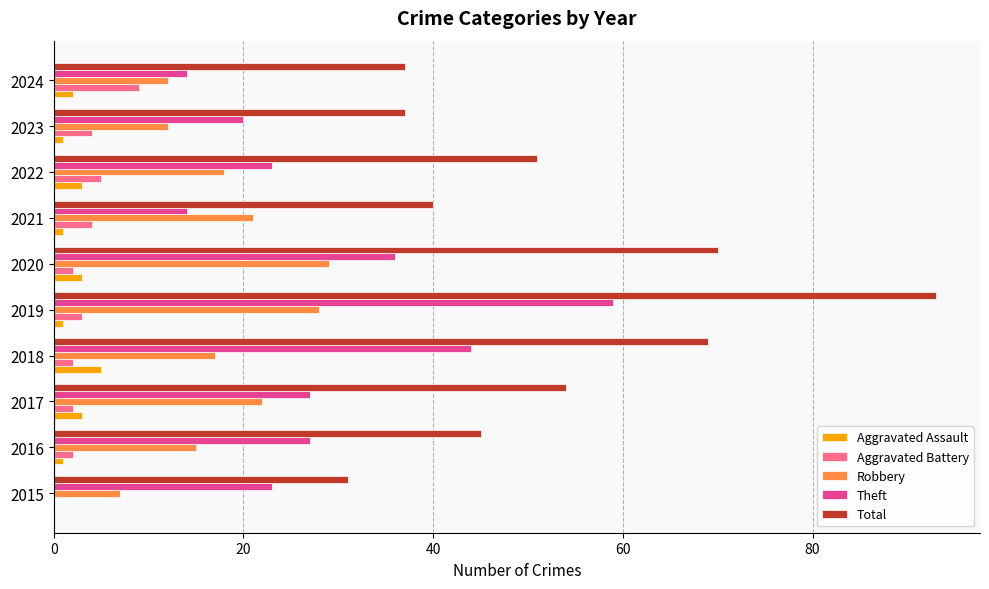

Count the number of categories in the chart.

10